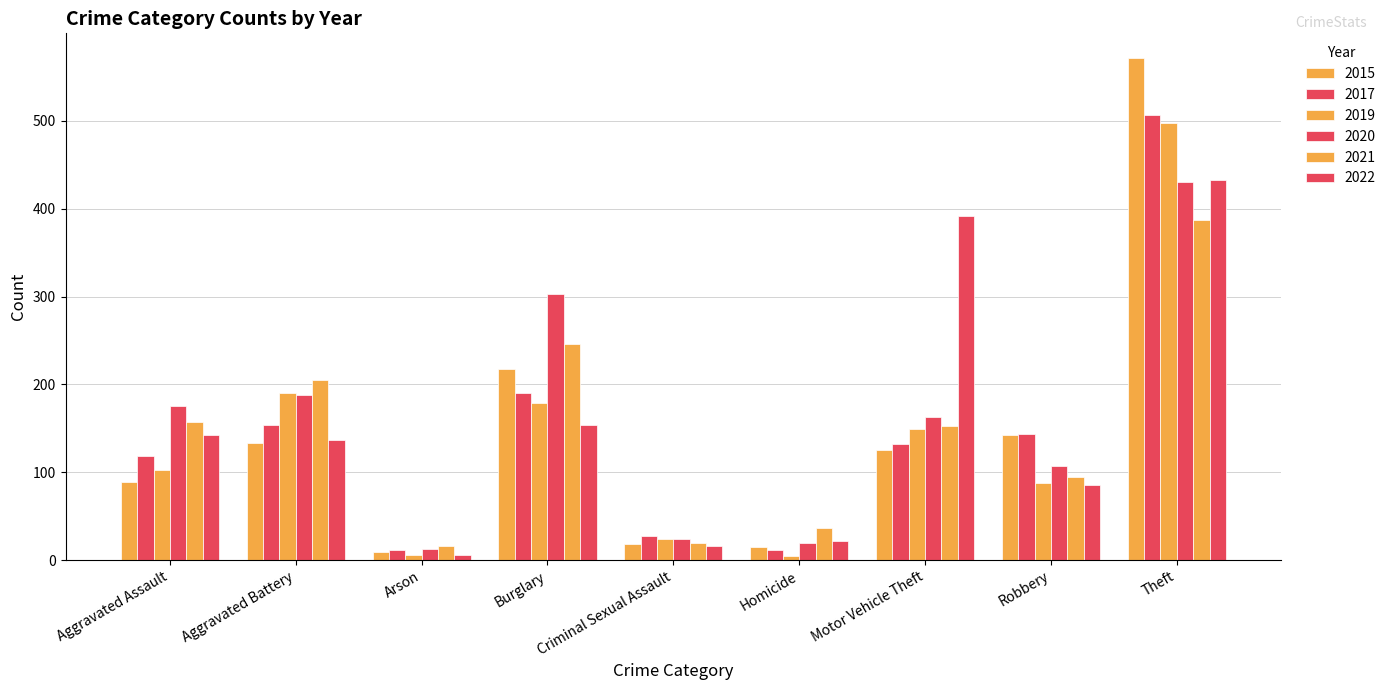

What is the label of the 8th bar from the right?

Aggravated Battery